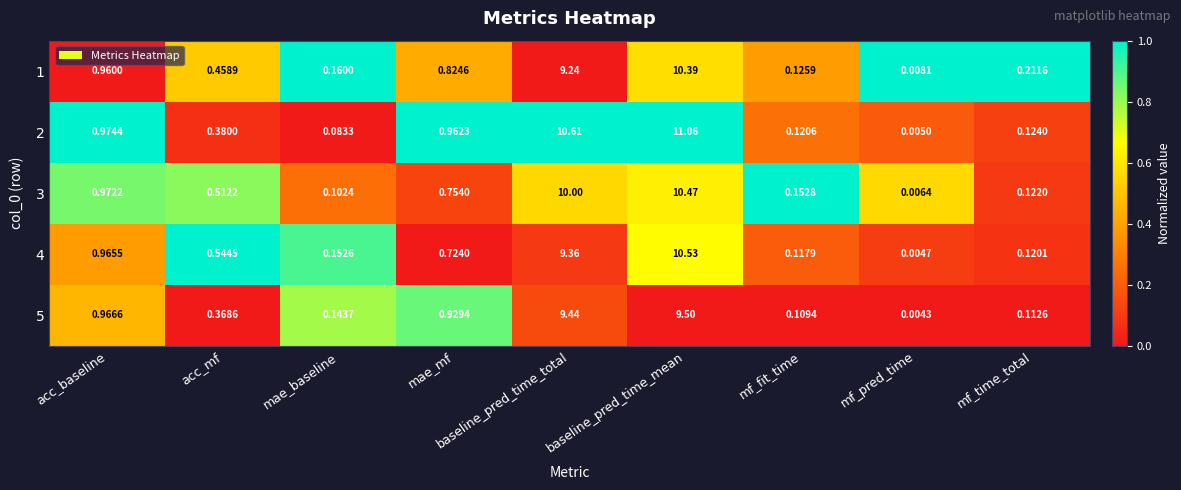

At which category is the sum across all series the highest?

baseline_pred_time_mean